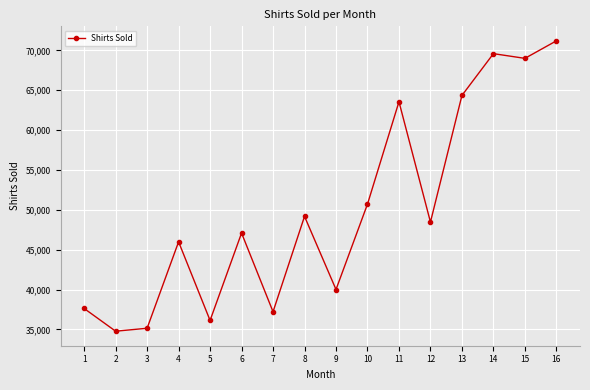

Which has a higher value, 1 or 3?

1